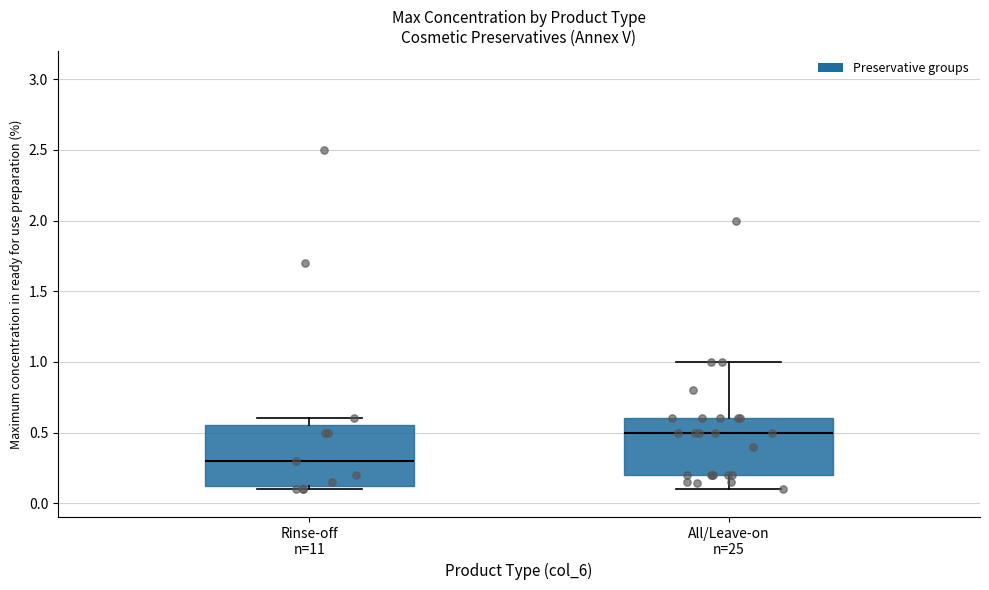

Reading left to right, transcribe this box plot: for each box, give where its median line is, the range the box spans, and where its two whiskers end, as read against the y-axis. The values are not printed on the chart, so give them approximately, as read against the axis.

Rinse-off n=11: median 0.30, box 0.15 to 0.55, whiskers 0.10 to 0.60
All/Leave-on n=25: median 0.50, box 0.20 to 0.60, whiskers 0.10 to 1.00